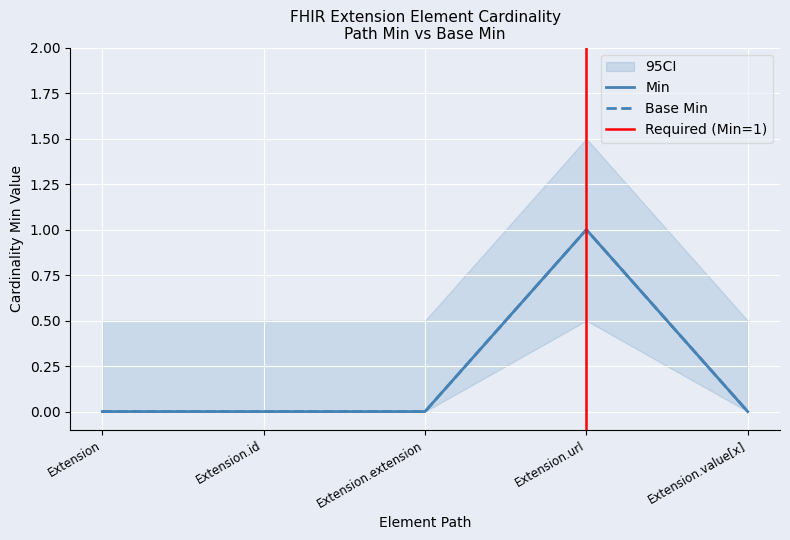

Between Extension.url and Extension.extension, which is larger?

Extension.url